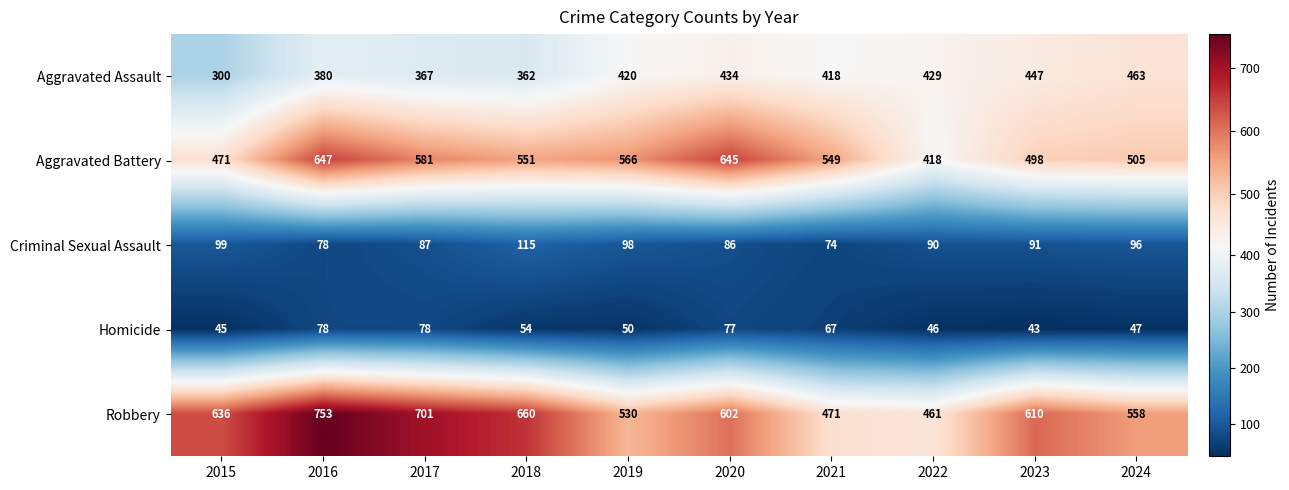

What is the sum of all Robbery values?

5982